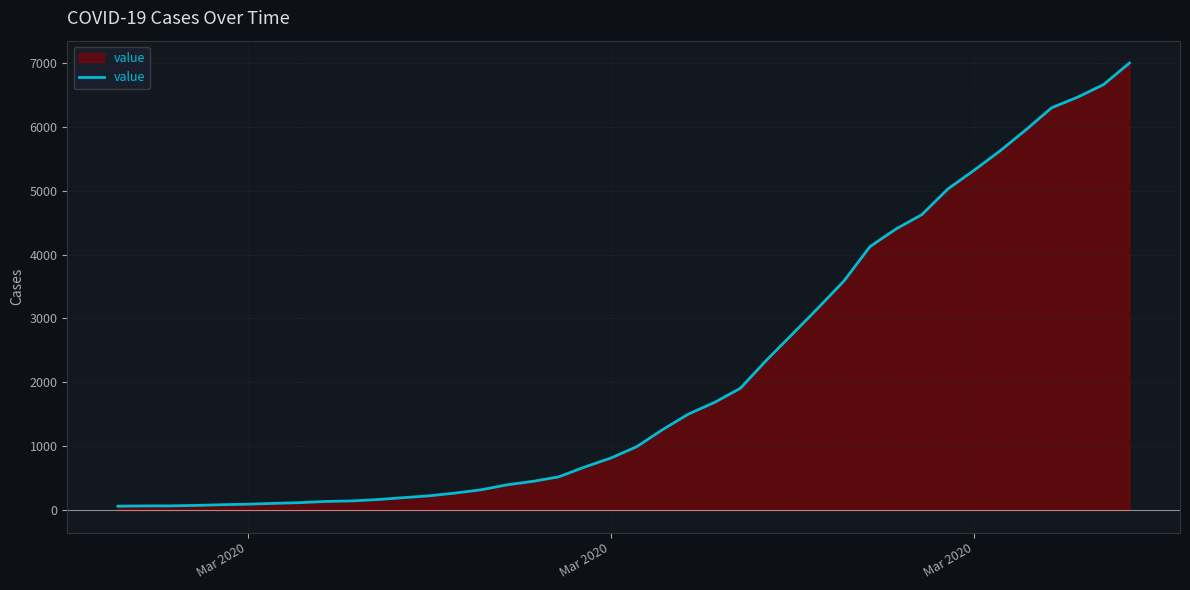

What is the maximum value shown in the chart?

6995